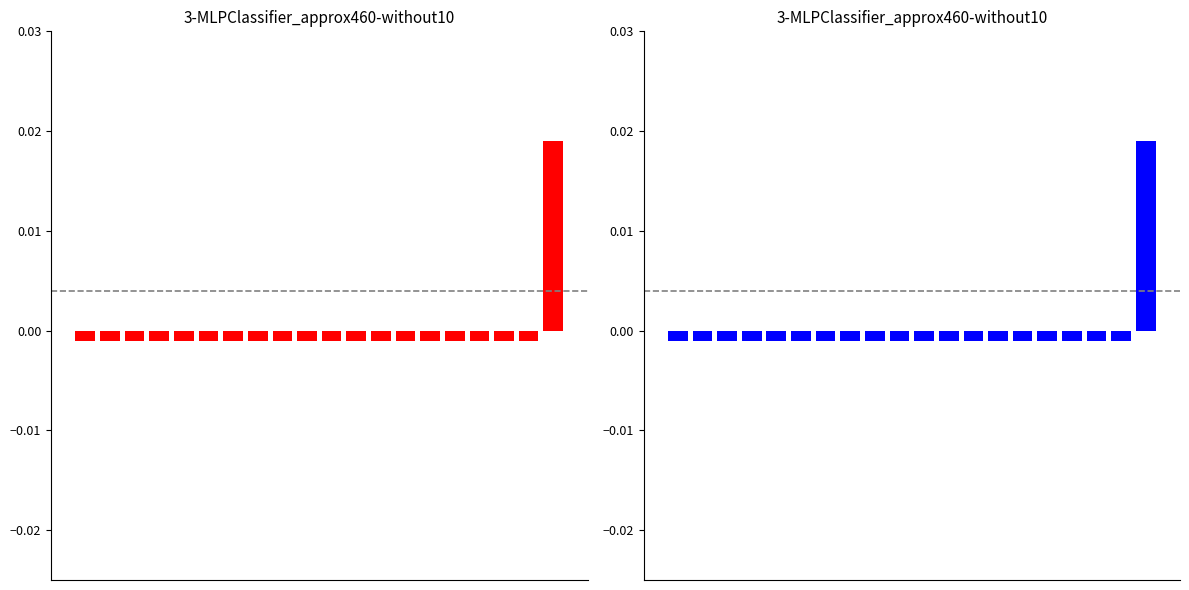

List the labels in order of Moon Phases (blue) value, largest first.

19, 0, 1, 2, 3, 4, 5, 6, 7, 8, 9, 10, 11, 12, 13, 14, 15, 16, 17, 18